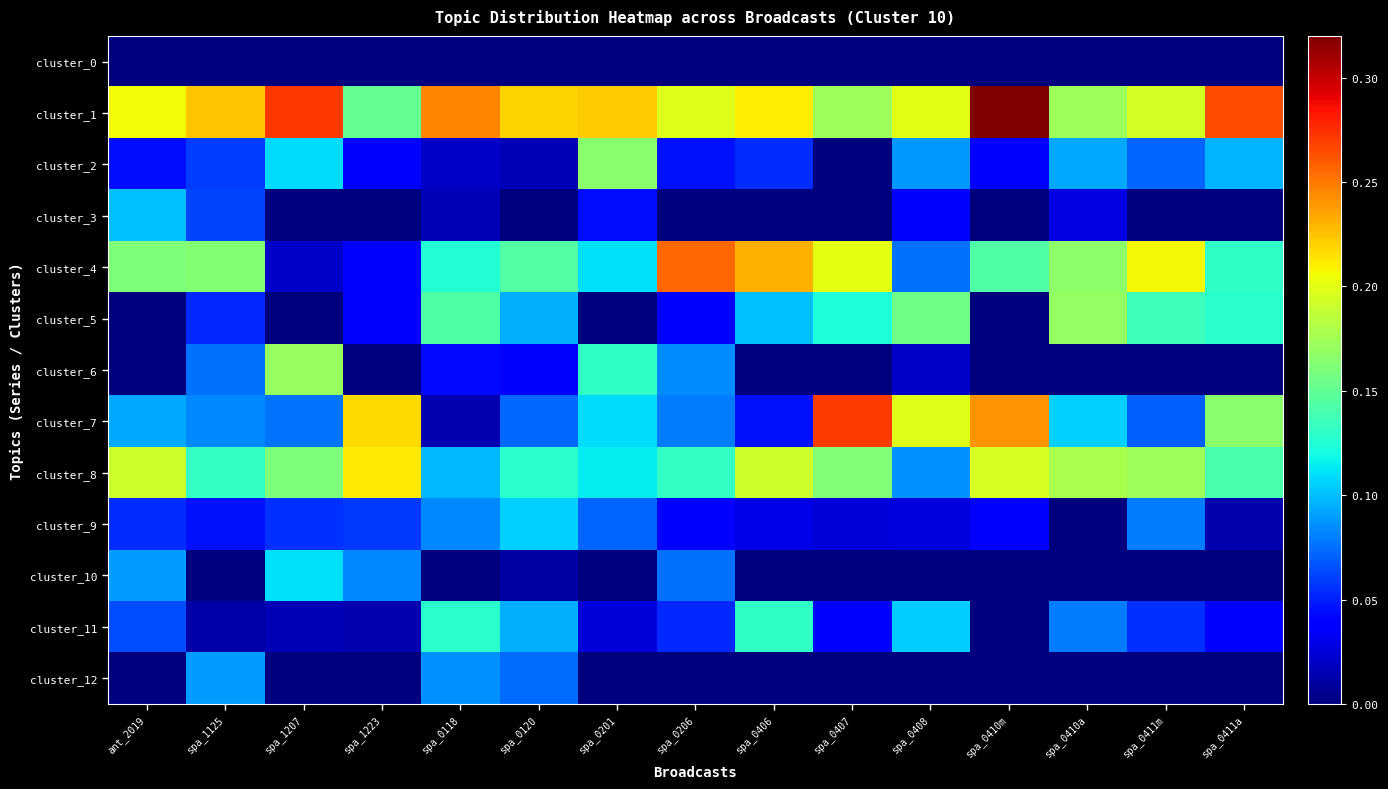

Which series has the widest spread of values?

cluster_7